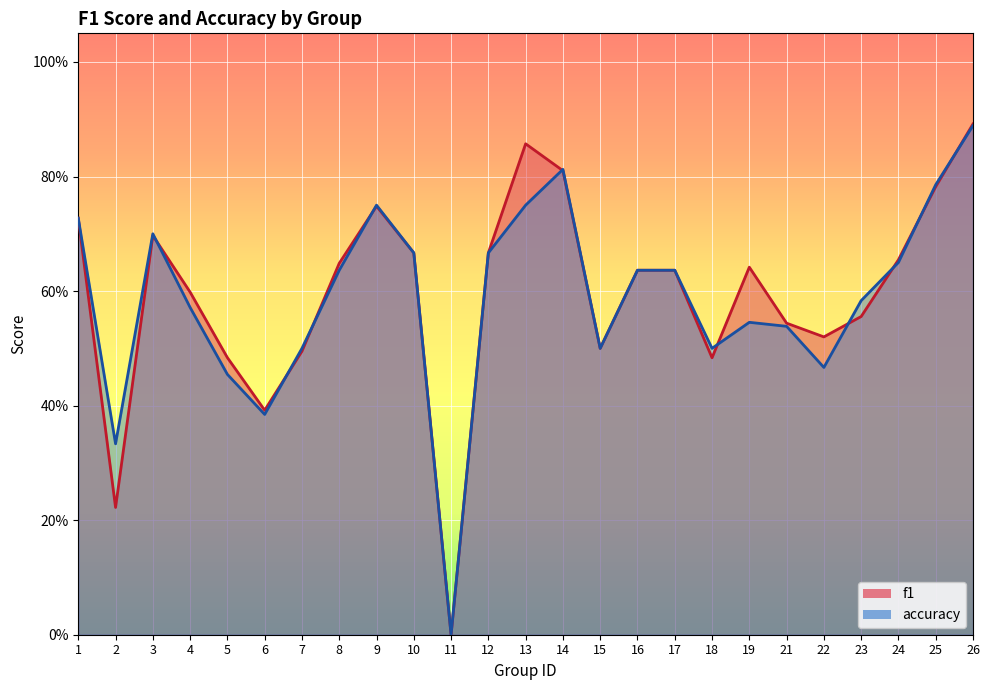

Does the chart display data point markers on the line(s)?

No